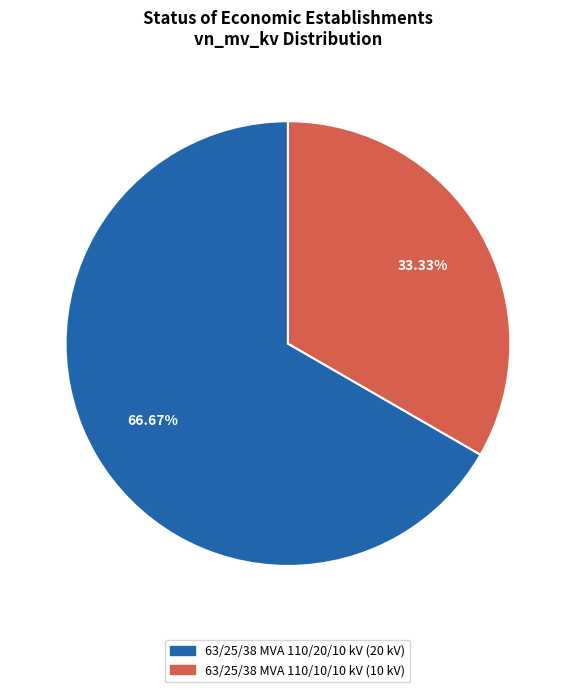

Which has a higher value, 63/25/38 MVA 110/20/10 kV or 63/25/38 MVA 110/10/10 kV?

63/25/38 MVA 110/20/10 kV